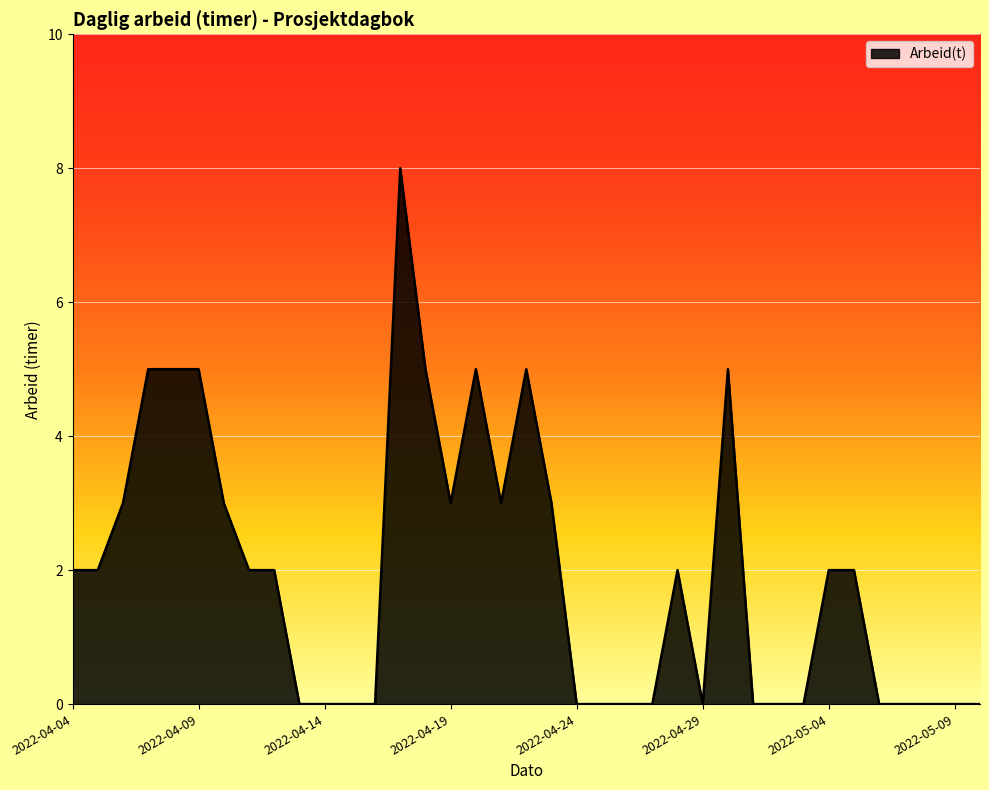

What is the difference between the maximum and minimum values?

8